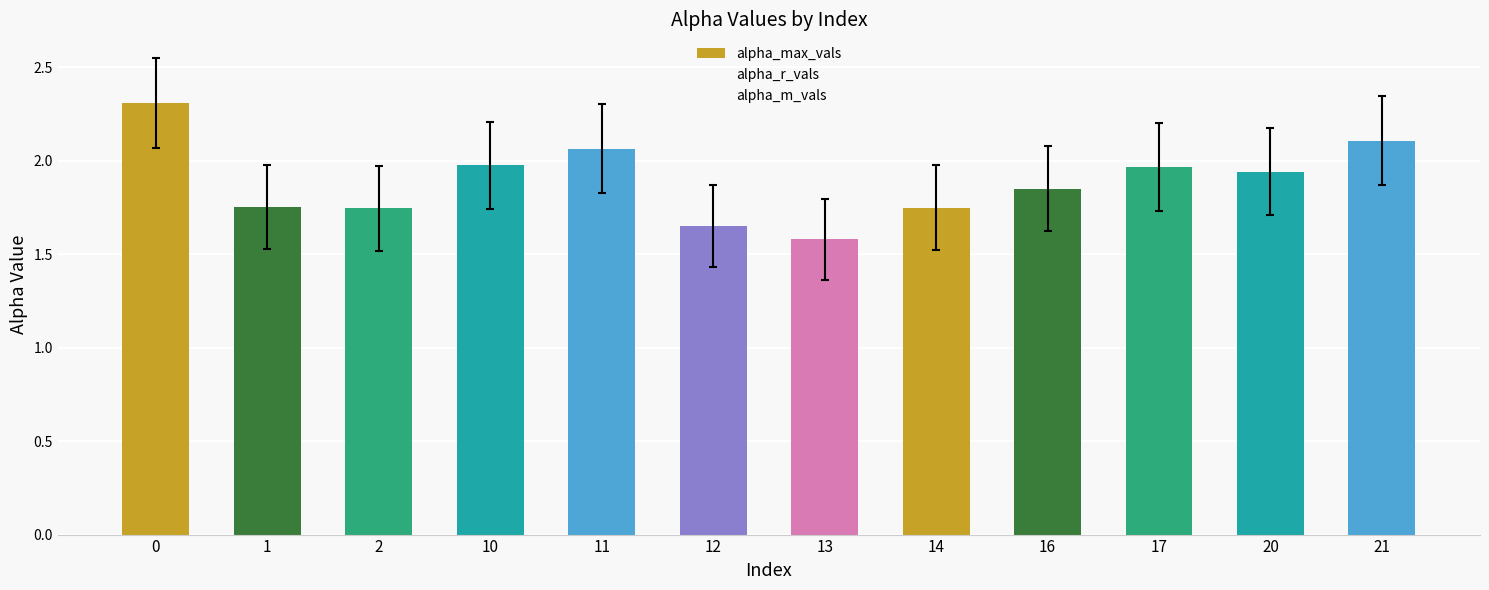

How many bars are there in total?

12